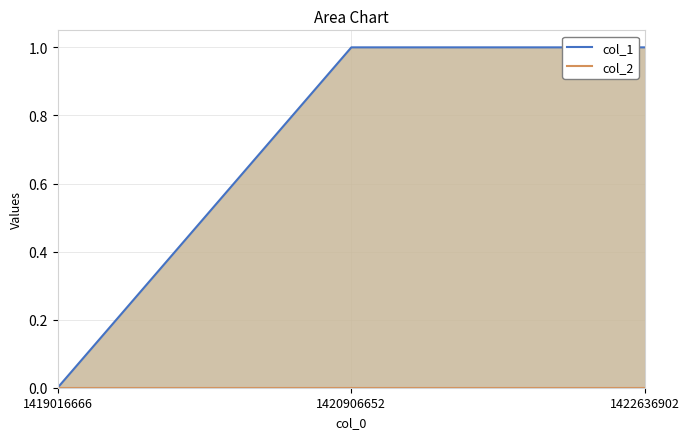

List the series in order of their peak value, lowest first.

col_2, col_1